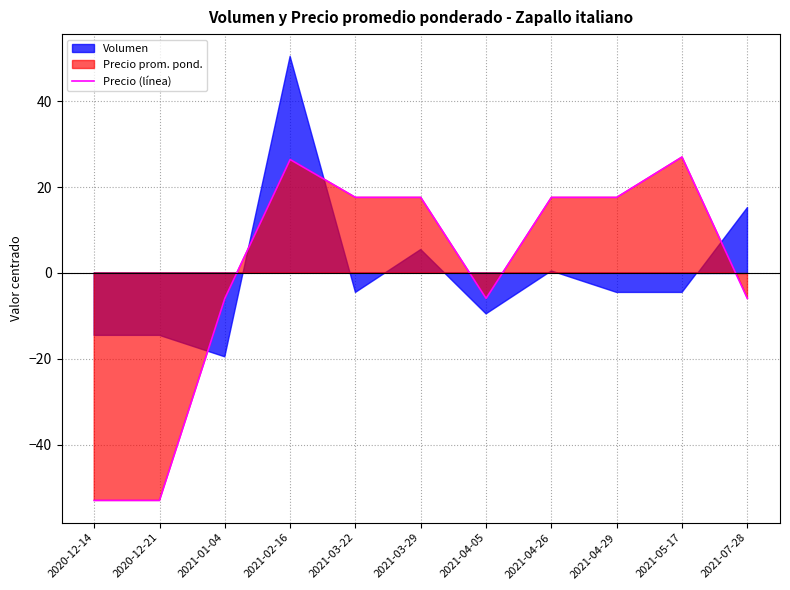

True or false: the data has more than 0 interior local peaks.

True